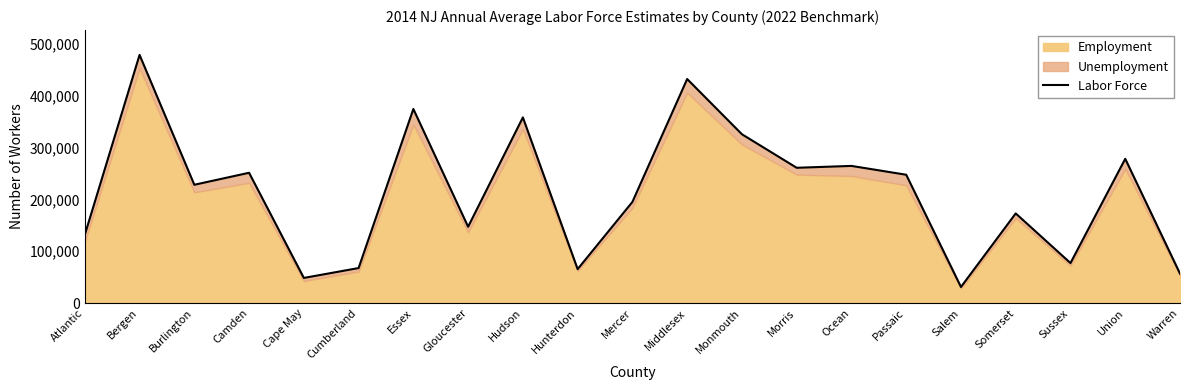

True or false: the data has more than 0 interior local peaks.

True